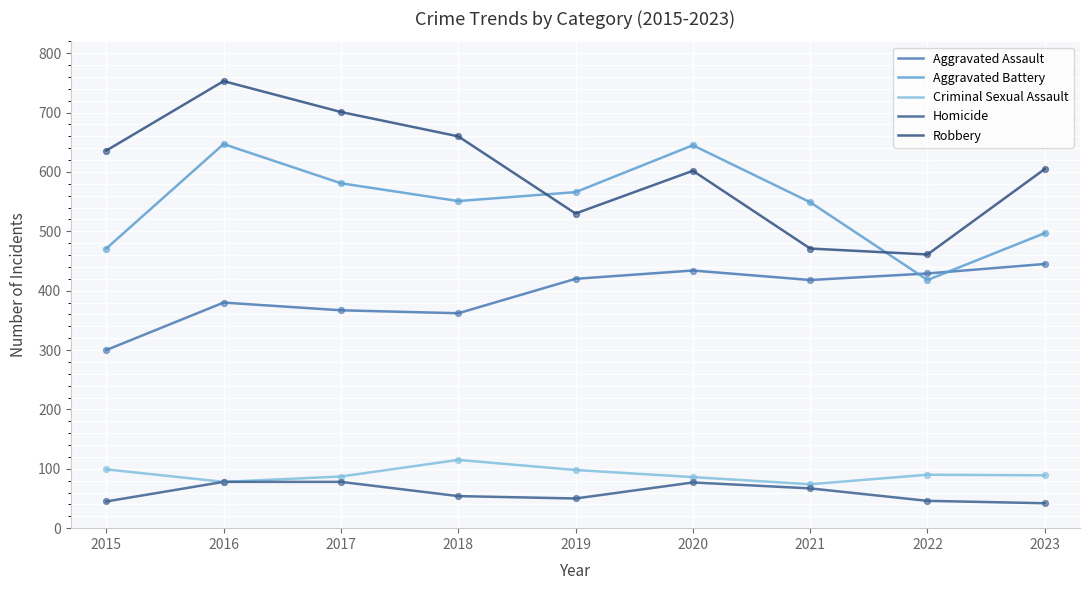

Is this an area chart (filled region under the line)?

No